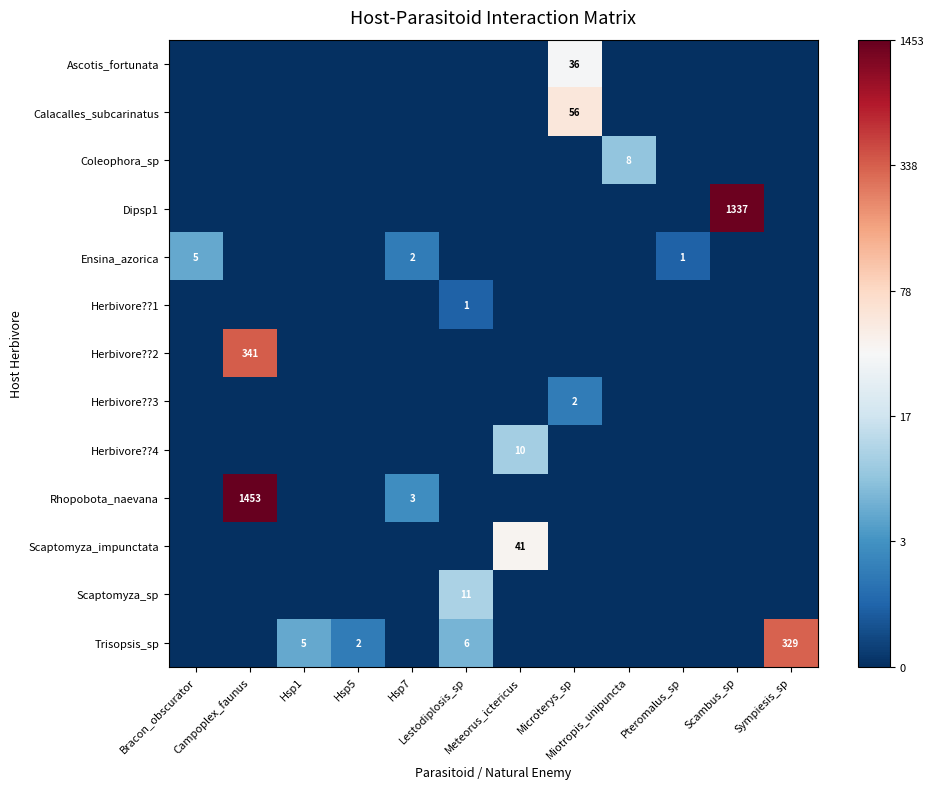

Rank the categories by Dipsp1 value from highest to lowest.

Scambus_sp, Bracon_obscurator, Campoplex_faunus, Hsp1, Hsp5, Hsp7, Lestodiplosis_sp, Meteorus_ictericus, Microterys_sp, Miotropis_unipuncta, Pteromalus_sp, Sympiesis_sp